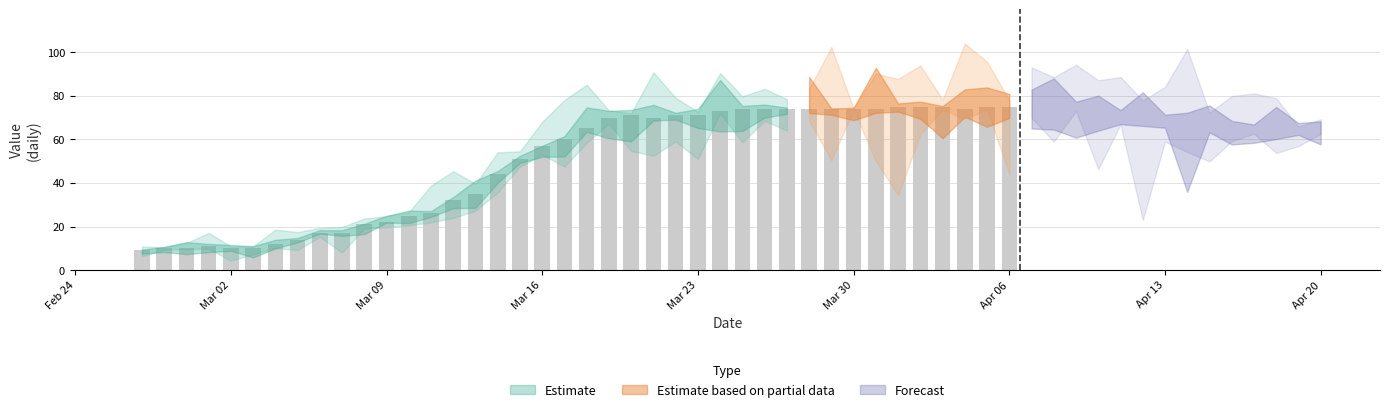

How many data points are less than 65?

20